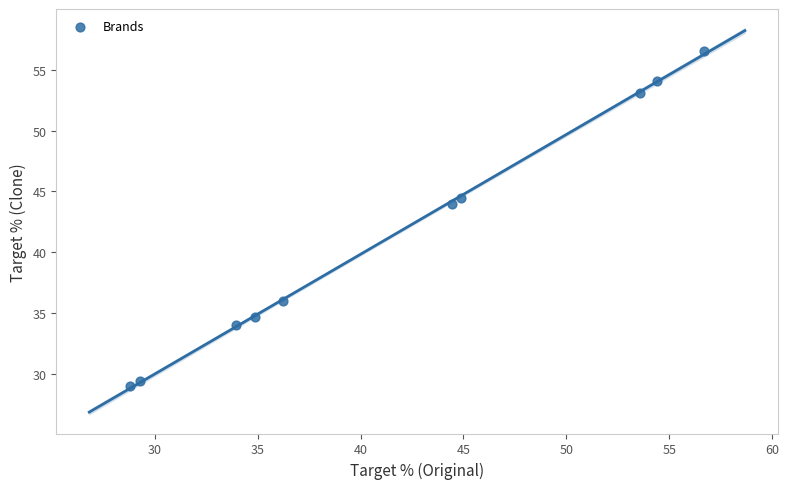

What Y value in the scatter plot is closest to 42?

44.0